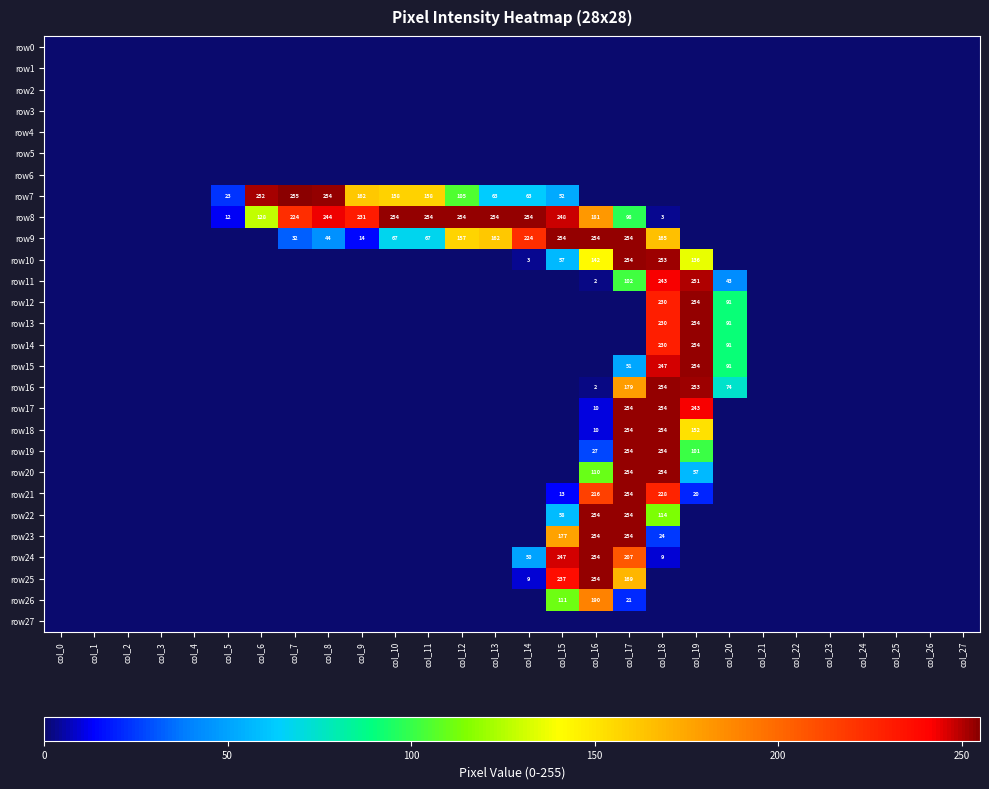

At which category does the chart reach its peak across all series?

col_7